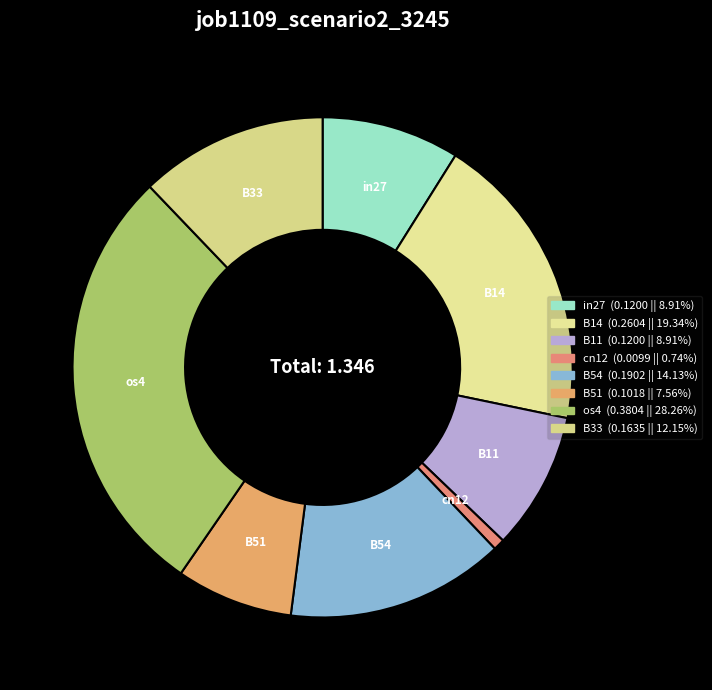

Which has a higher value, in27 or B54?

B54